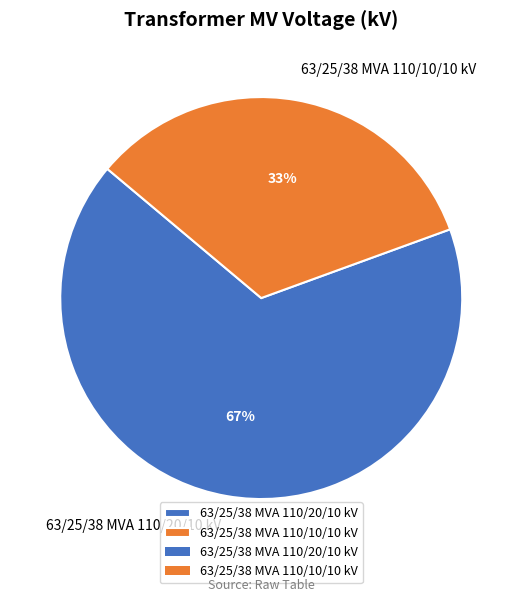

How many slices are in this pie chart?

2